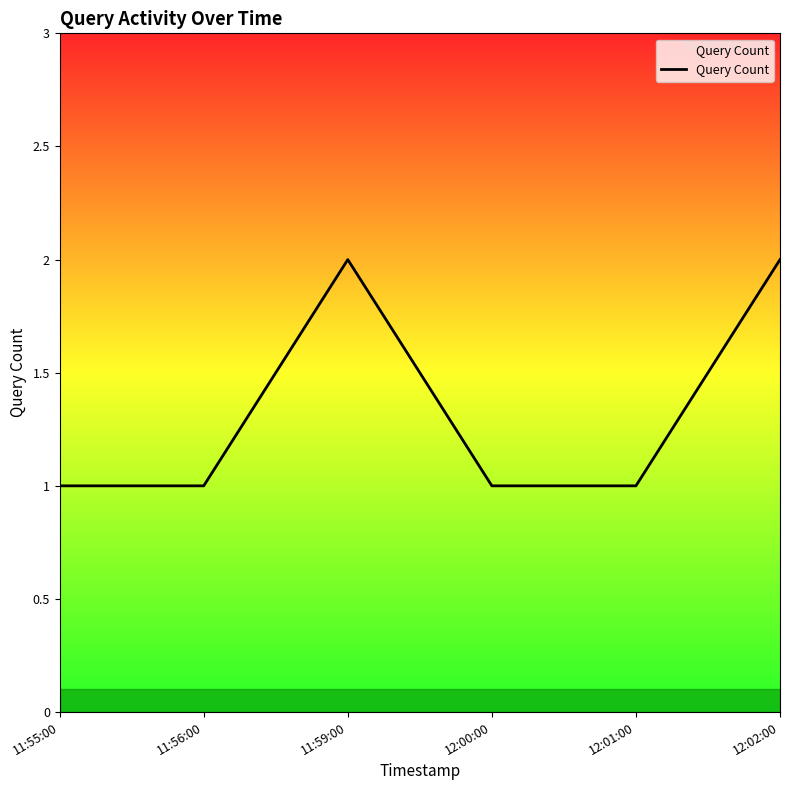

What is the ratio of the value at 11:55:00 to the value at 11:59:00?

0.5